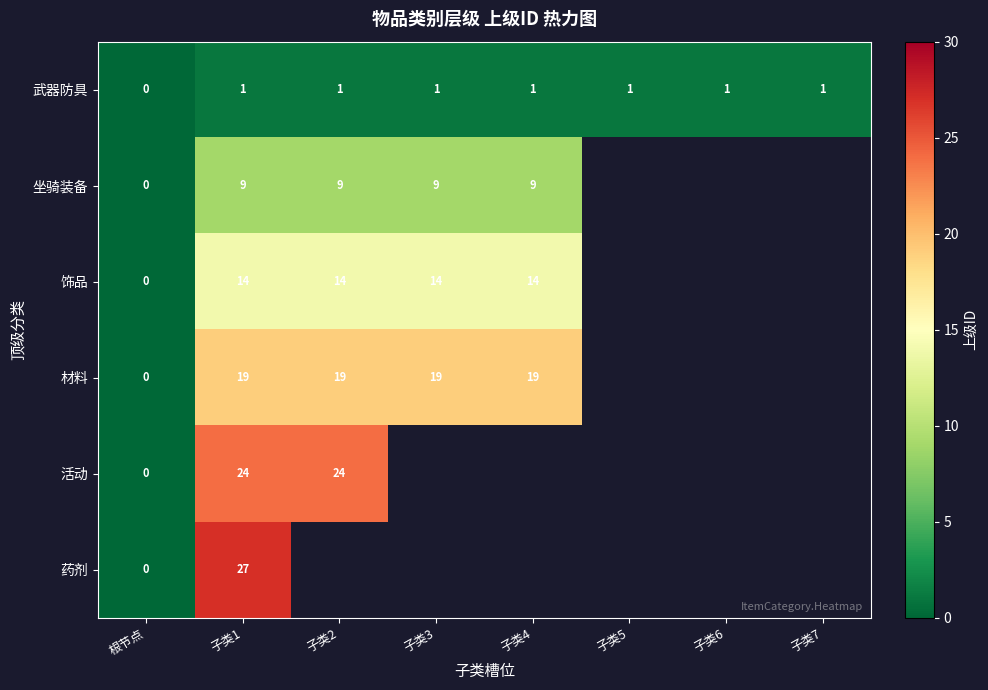

What is the difference between the 材料 values at 根节点 and 子类3?

19